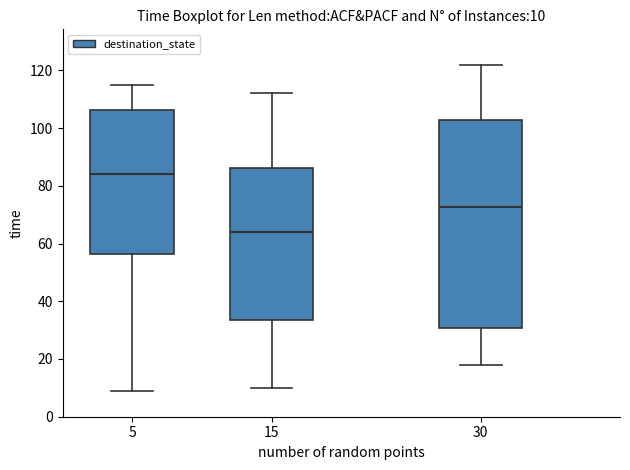

Comparing the boxes themselves (not the whiskers), which one is the tallest?

30